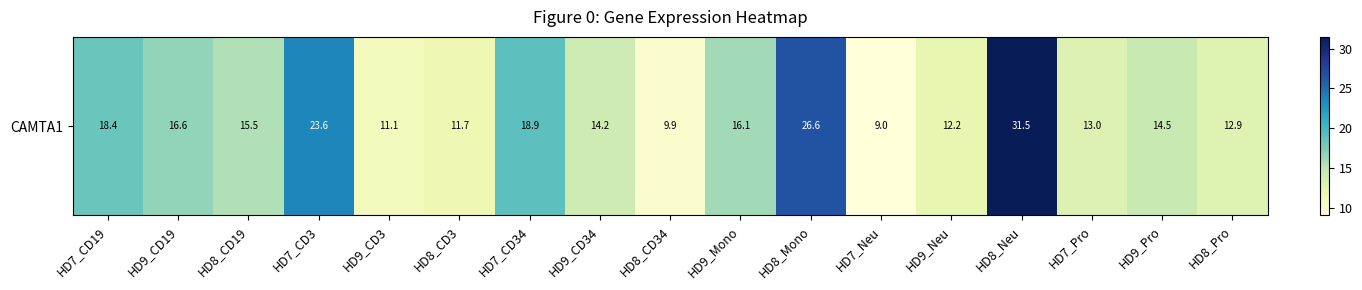

What is the difference between the maximum and second lowest values?

21.5